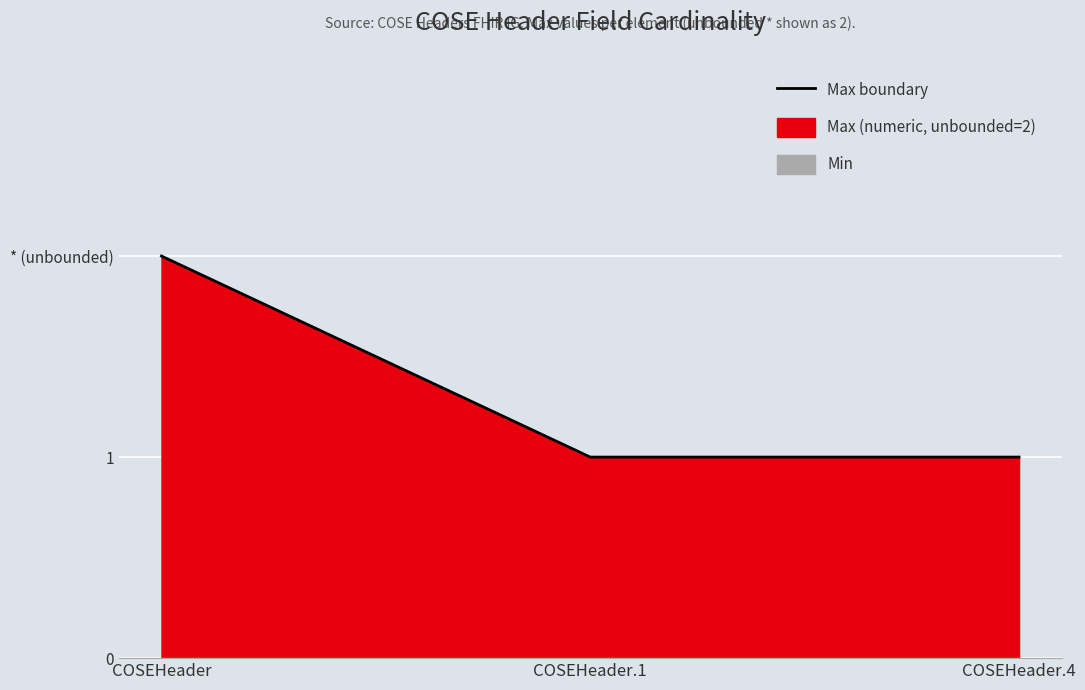

Which has a higher value, COSEHeader.4 or COSEHeader.1?

COSEHeader.4